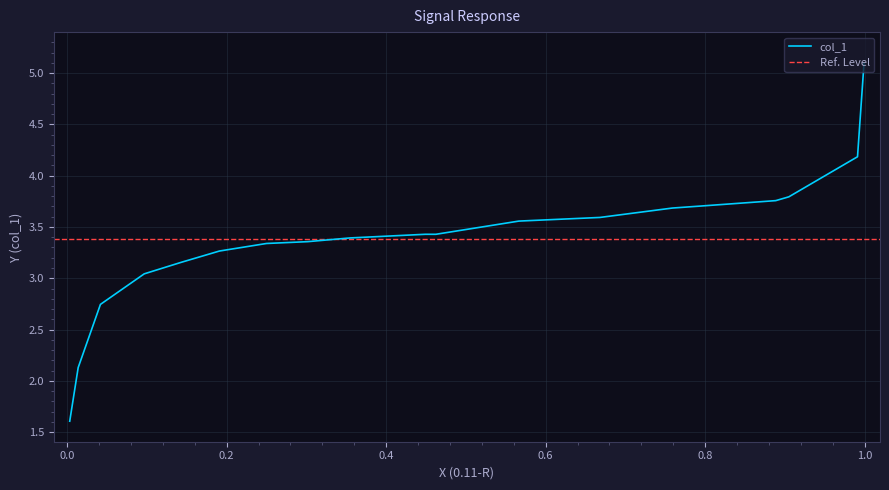

True or false: the data shows 3.7 at 0.8.

True